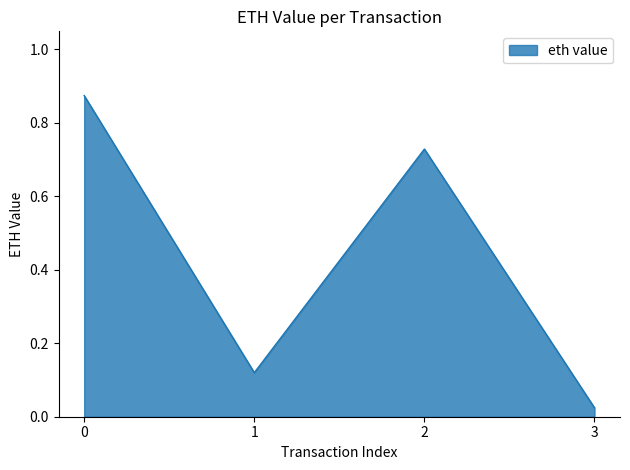

The chart shows a value of 0.3 at 2. True or false?

False